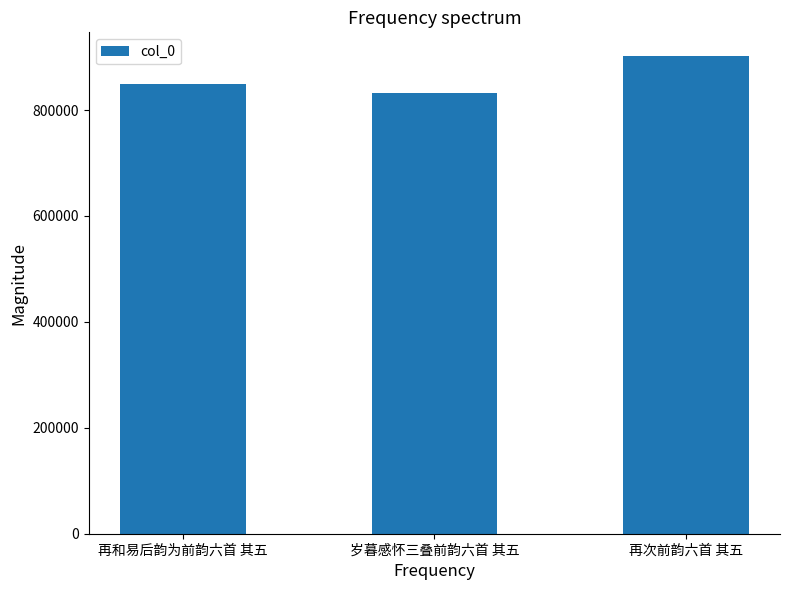

What is the change in value from 再和易后韵为前韵六首 其五 to 再次前韵六首 其五?

+52557